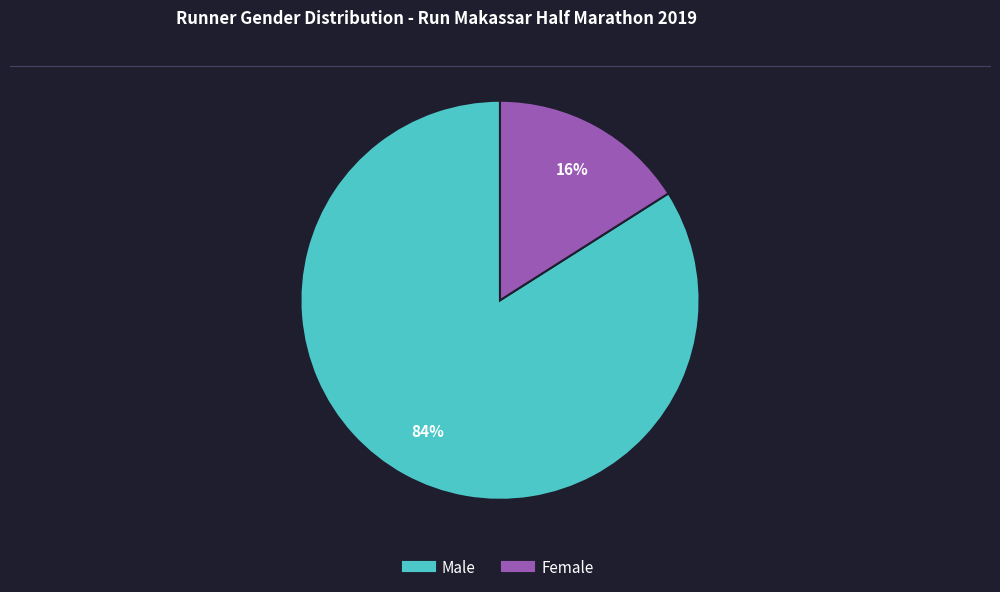

To the nearest percent, what percentage of the pie is Male?

84%